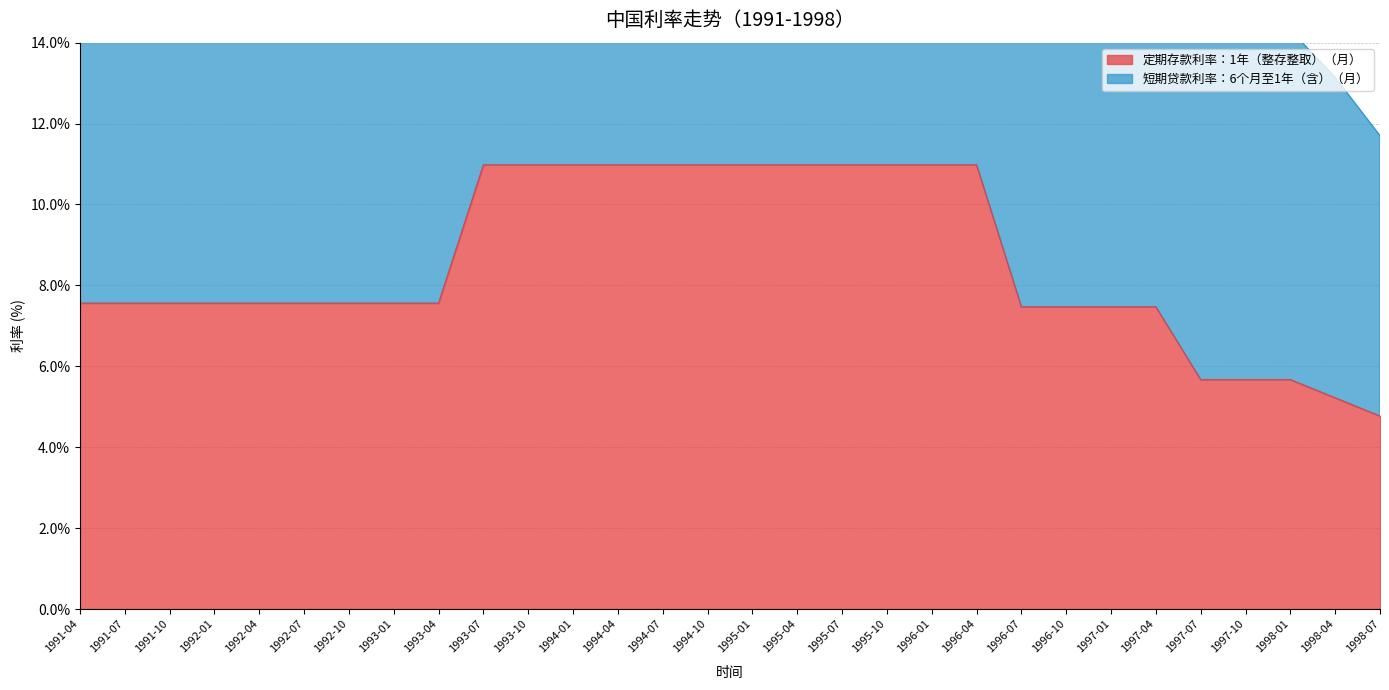

Reading right to left, list all the values displayed in this chart.

4.8	5.2	5.7	5.7	5.7	7.5	7.5	7.5	7.5	11.0	11.0	11.0	11.0	11.0	11.0	11.0	11.0	11.0	11.0	11.0	11.0	7.6	7.6	7.6	7.6	7.6	7.6	7.6	7.6	7.6